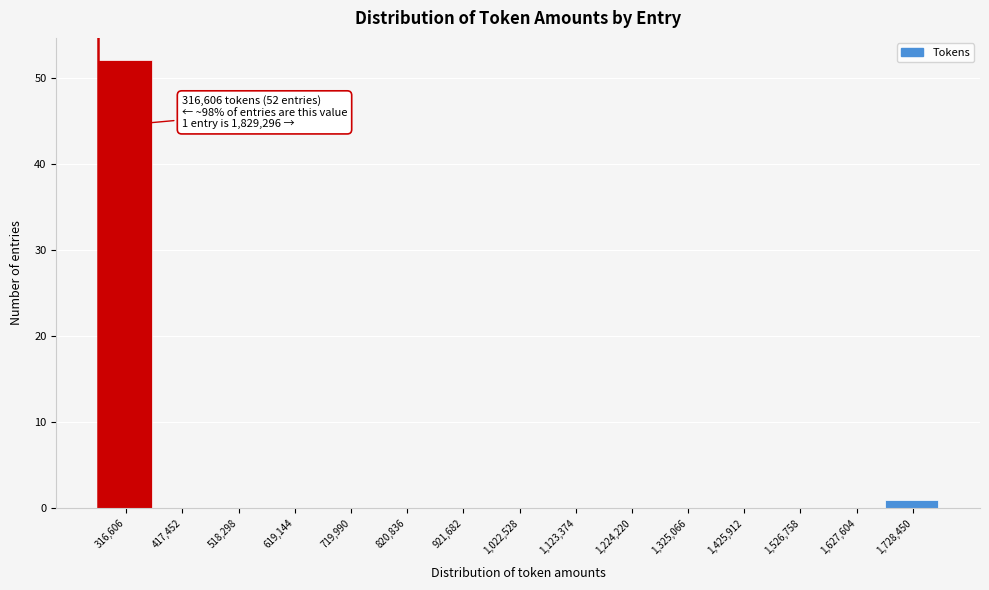

Reading left to right, list all the values displayed in this chart.

316,606=52	417,452=0	518,298=0	619,144=0	719,990=0	820,836=0	921,682=0	1,022,528=0	1,123,374=0	1,224,220=0	1,325,066=0	1,425,912=0	1,526,758=0	1,627,604=0	1,728,450=1